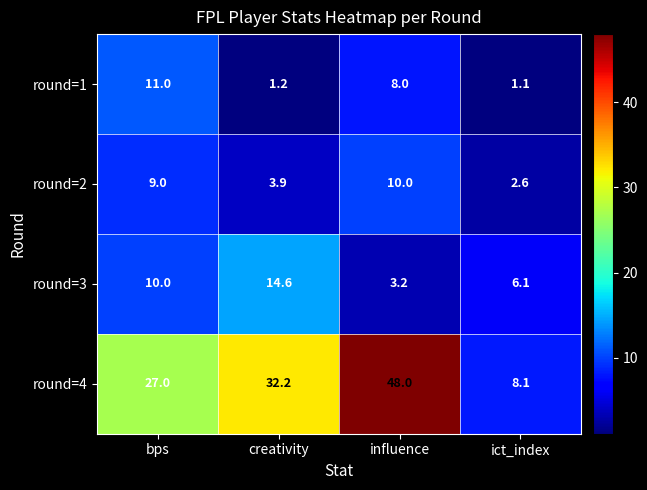

Rank the series at ict_index from highest to lowest value.

round=4, round=3, round=2, round=1